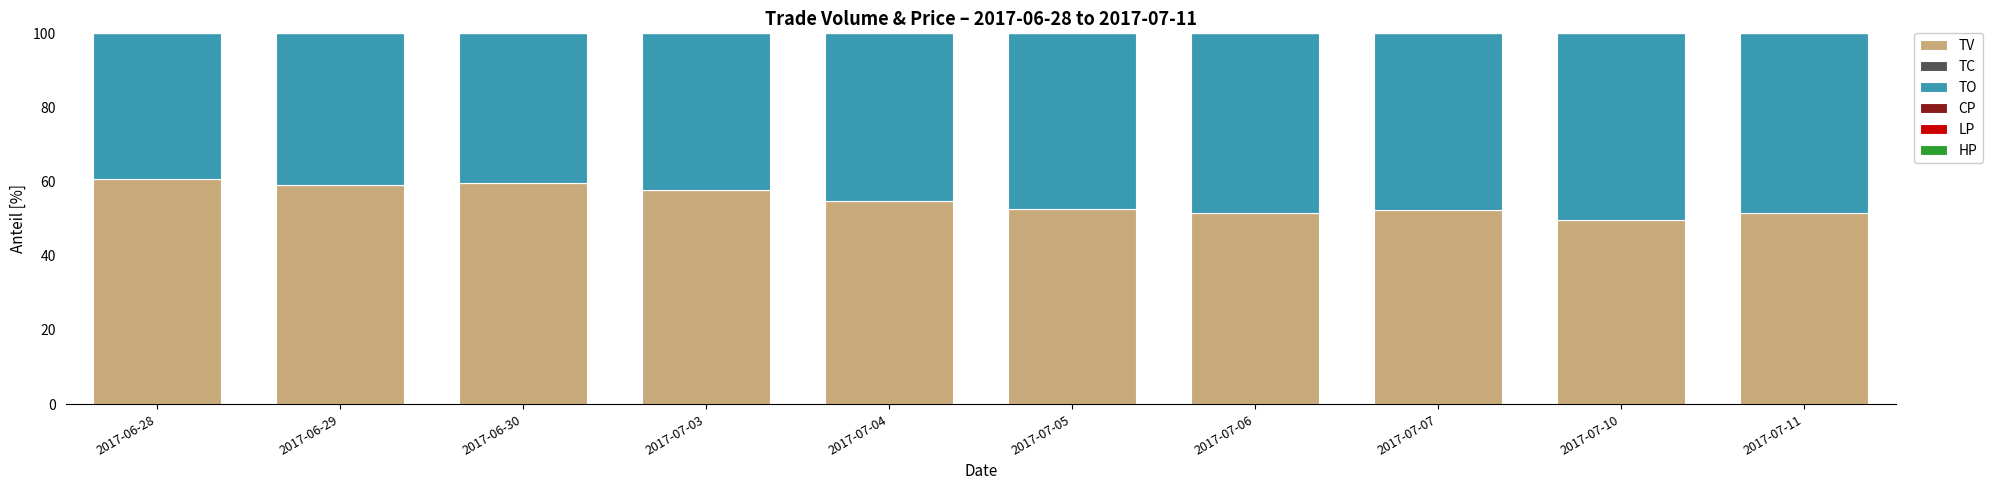

The TV series shows 52.3 at 2017-07-07. True or false?

True